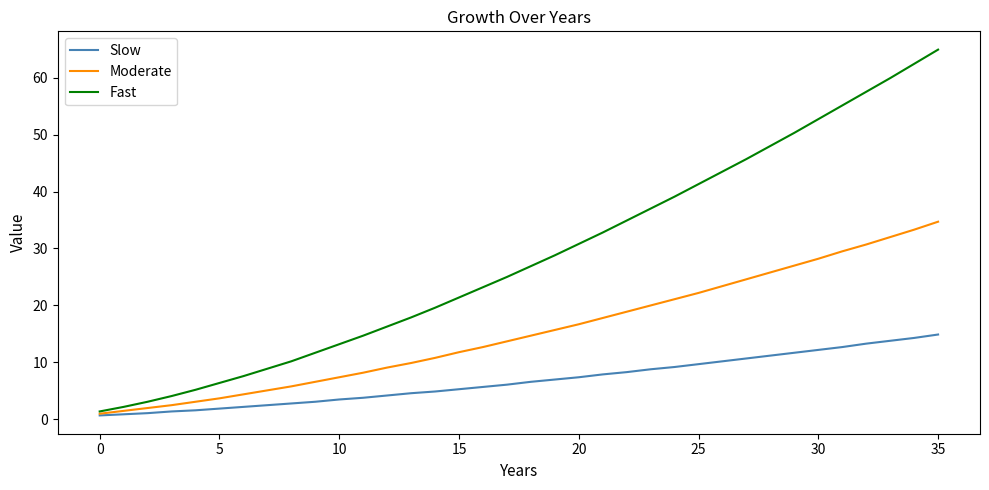

How many lines are shown in the chart?

3